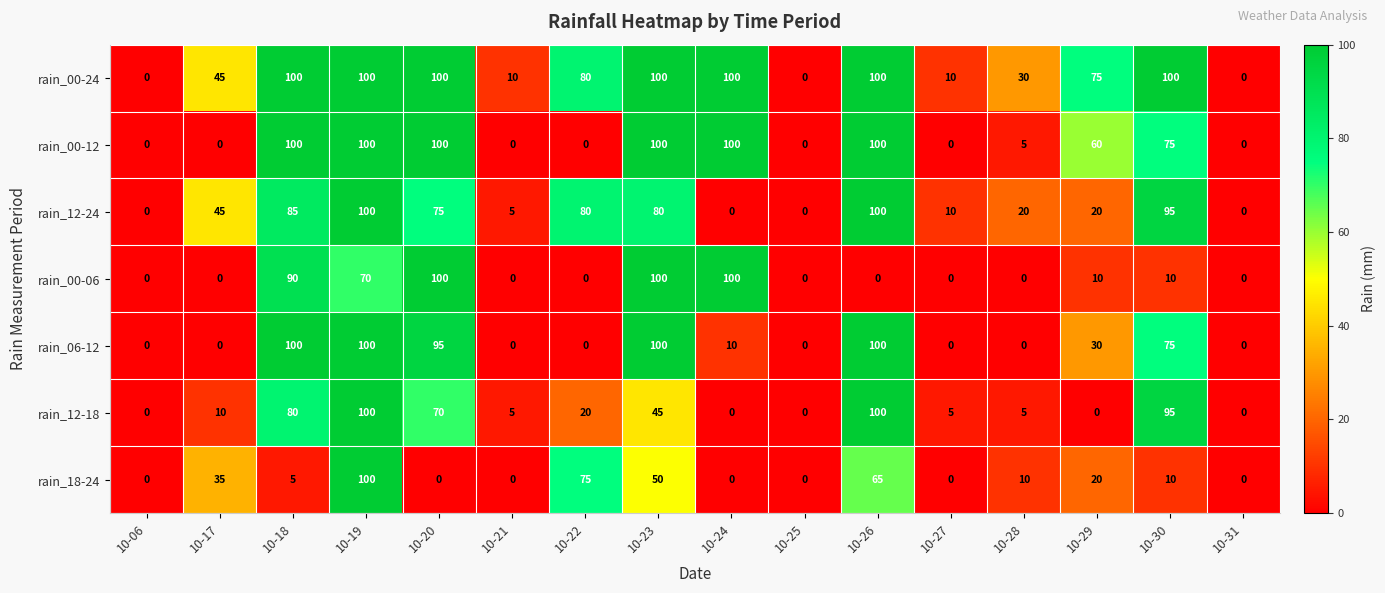

At how many categories does at least one series exceed 47?

9